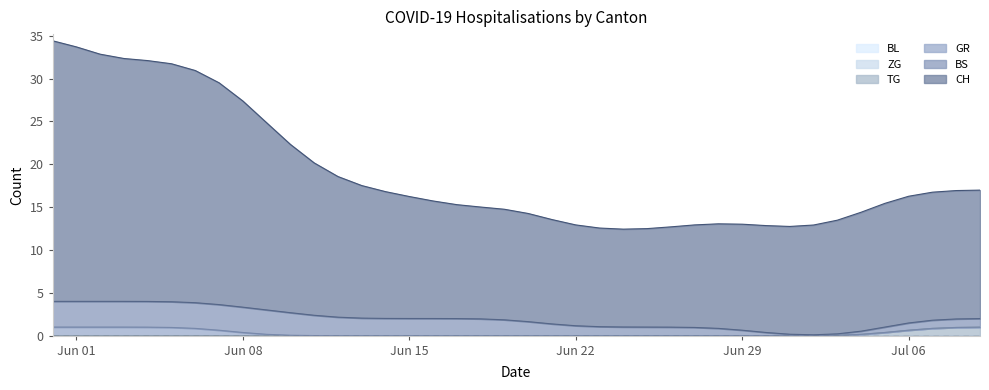

What is the total value across all series at 2020-06-03?

32